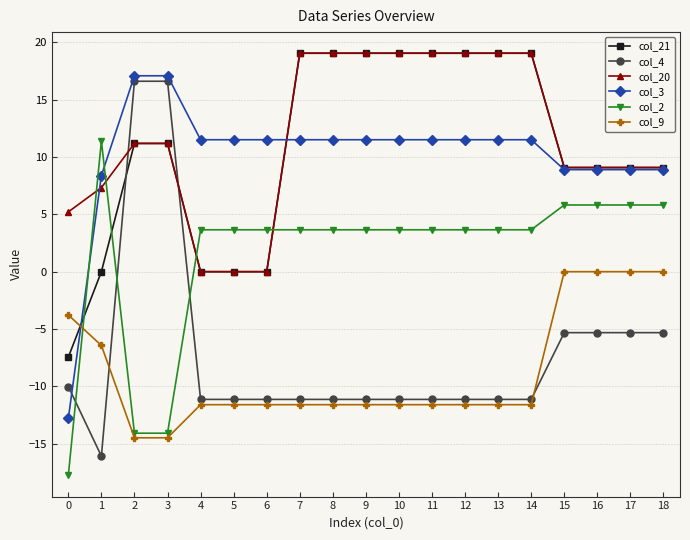

Count the number of categories in the chart.

19